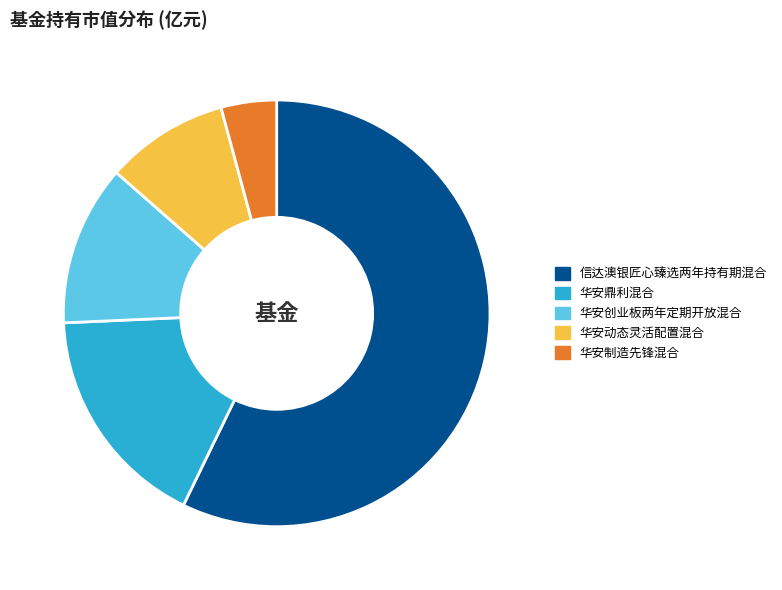

True or false: 华安制造先锋混合 accounts for 4% of the total.

True